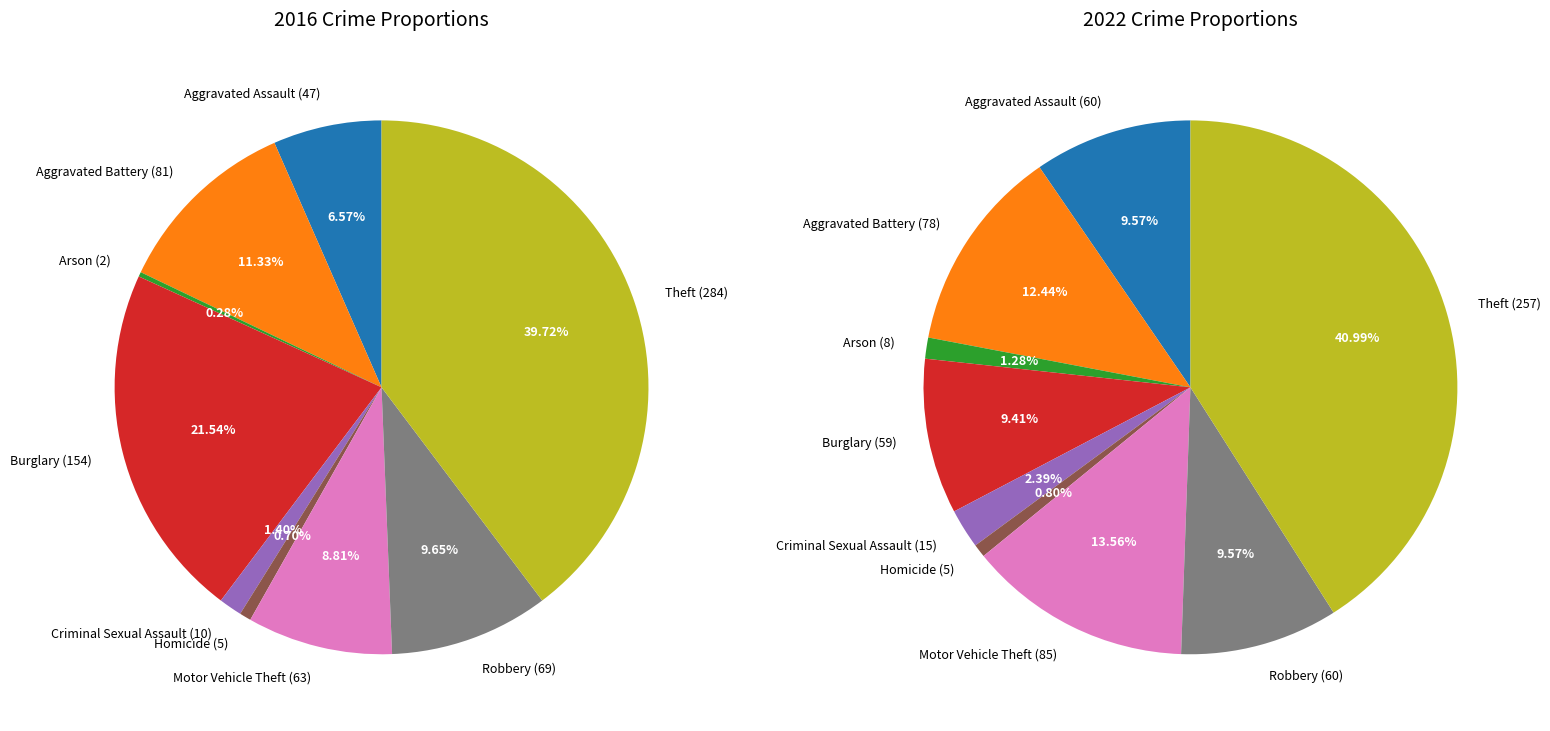

What is the spread (max minus min) of values at 3?

95